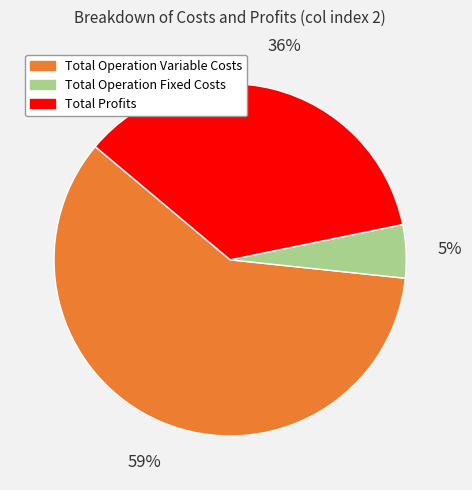

Is there any slice that represents more than half of the pie?

Yes